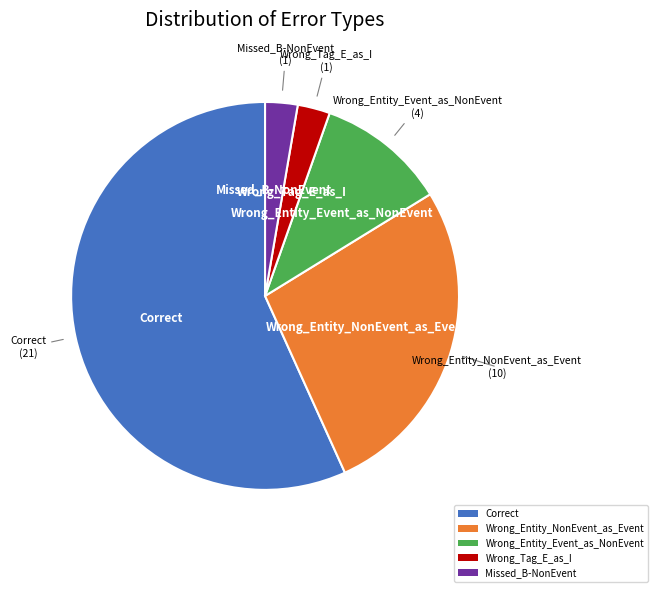

Which category accounts for the majority?

Correct